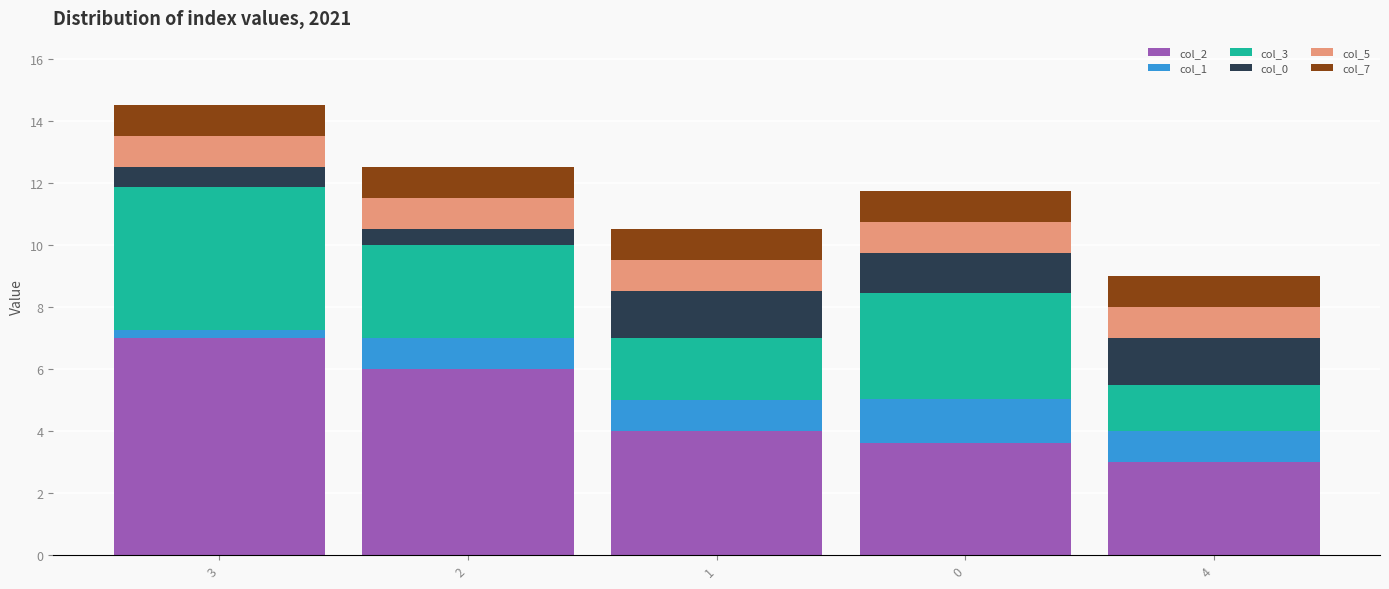

What is the minimum value for col_2?

3.0